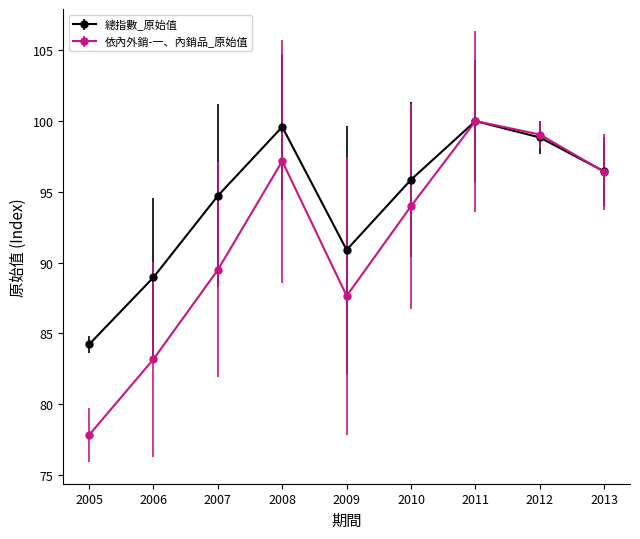

Read the 依內外銷-一、內銷品_原始值 value at 2008.

97.2